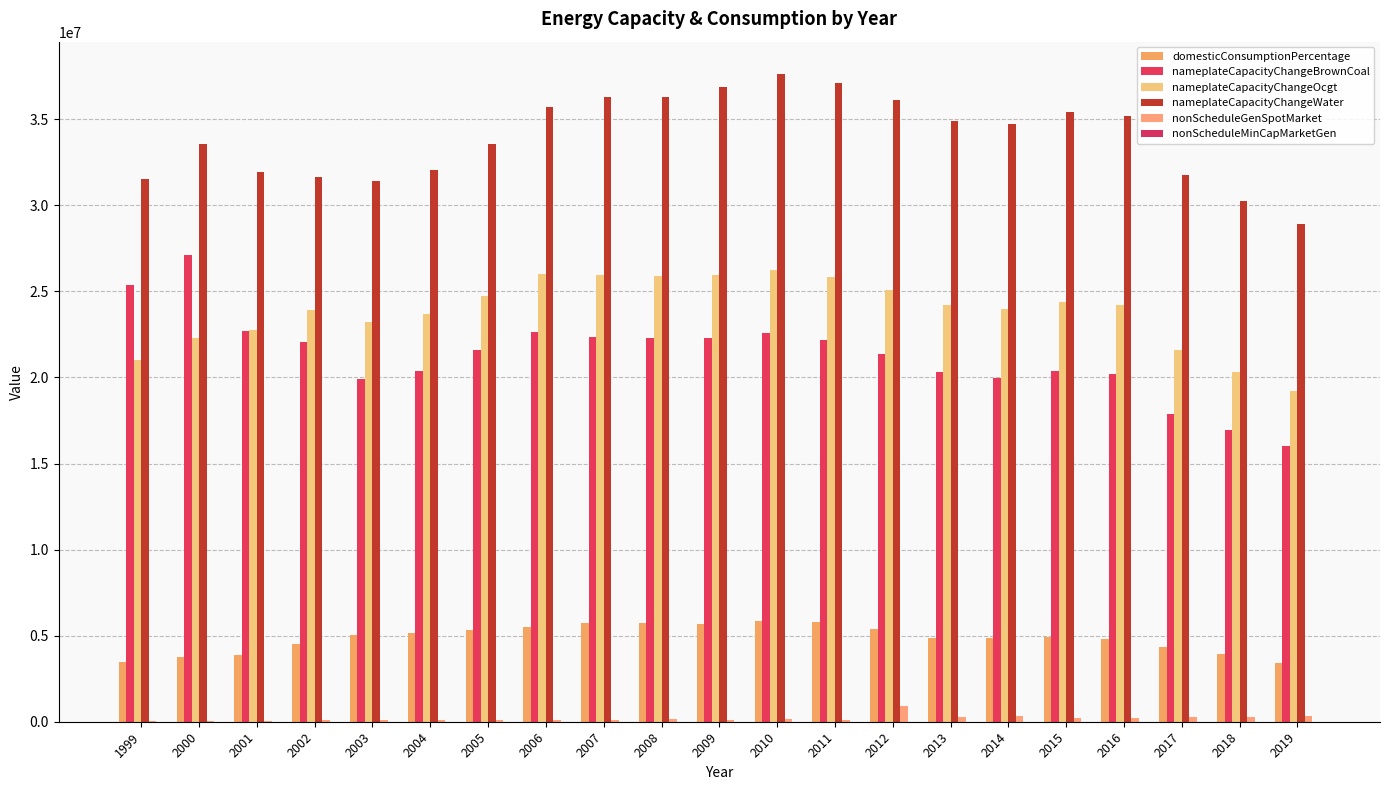

What is the sum of the nonScheduleMinCapMarketGen values at 2009 and 2000?

250.4